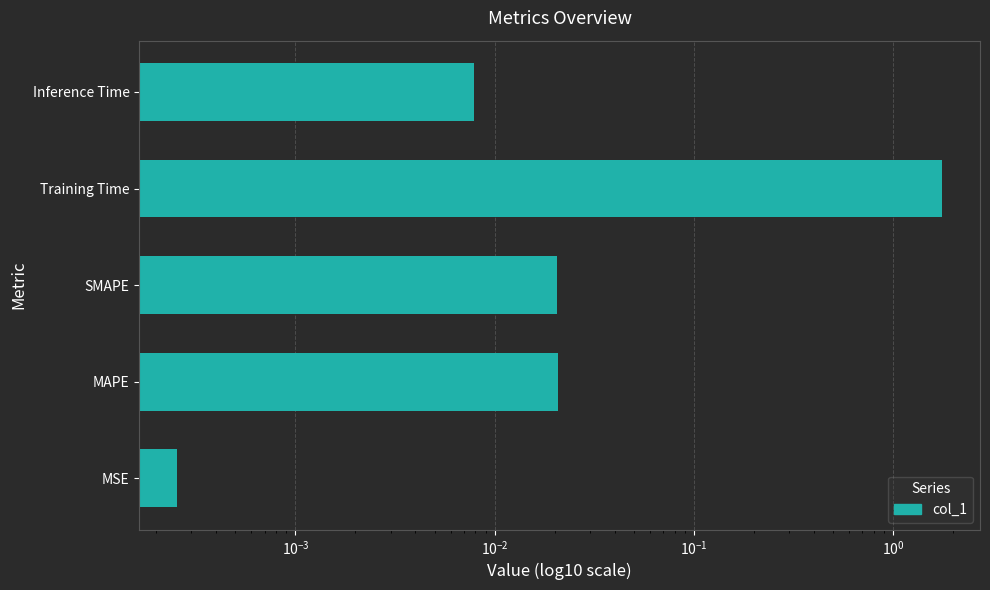

Reading left to right, what are all the values shown in this chart?

0.0	0.0	0.0	1.8	0.0